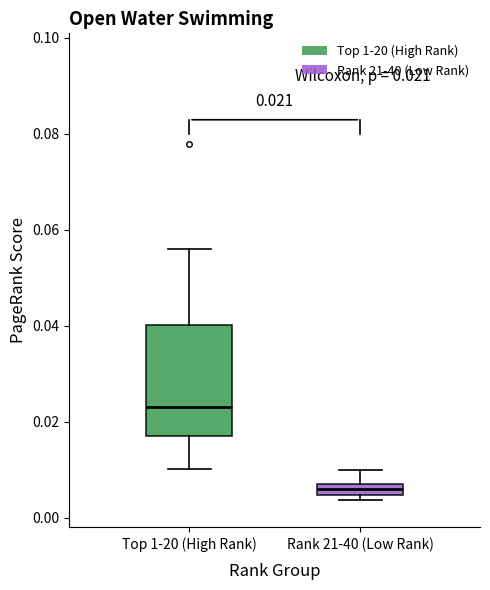

Which box has the highest median line?

Top 1-20 (High Rank)